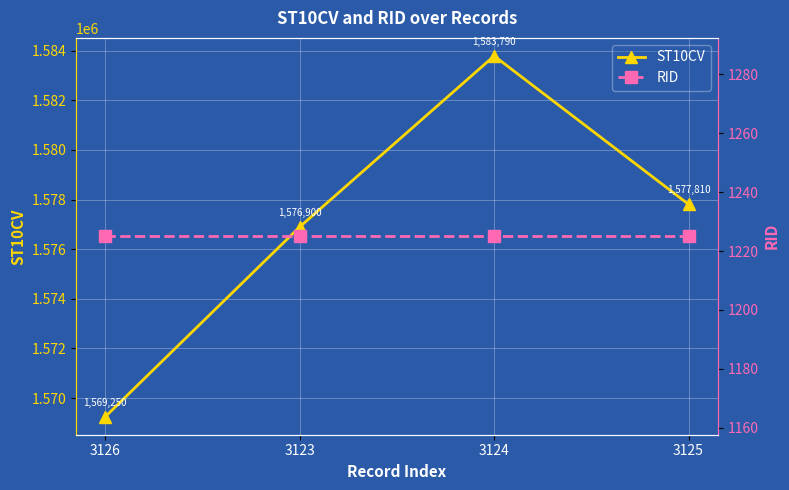

Reading left to right, extract all data points from this chart.

ST10CV: 1569250	1576900	1583790	1577810
RID: 1225	1225	1225	1225